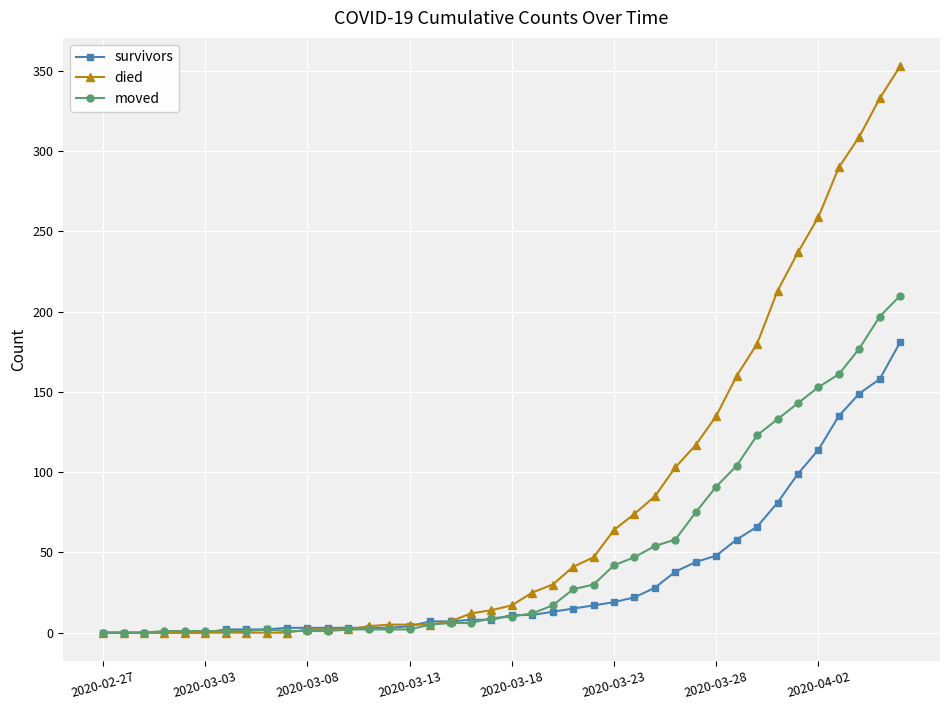

At how many categories does at least one series exceed 219?

6